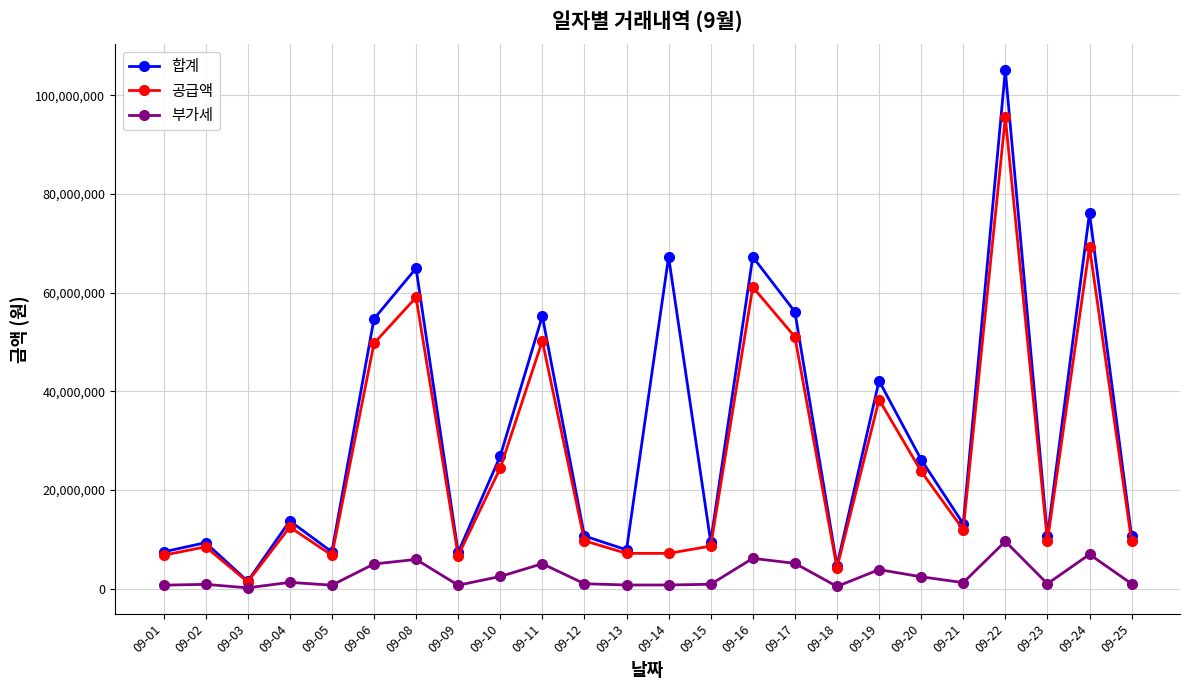

Which series has the largest range (max minus min)?

합계